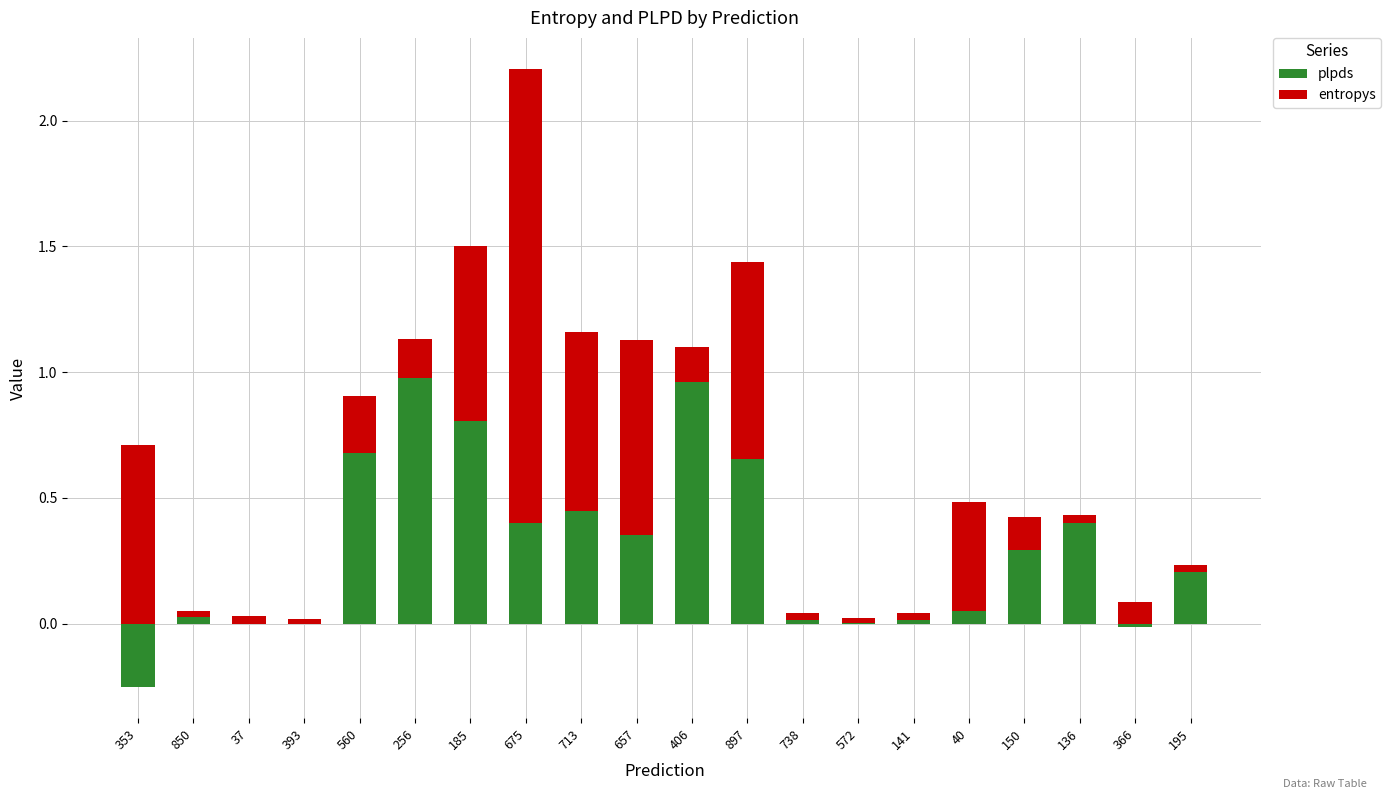

How many categories are shown in the chart?

20